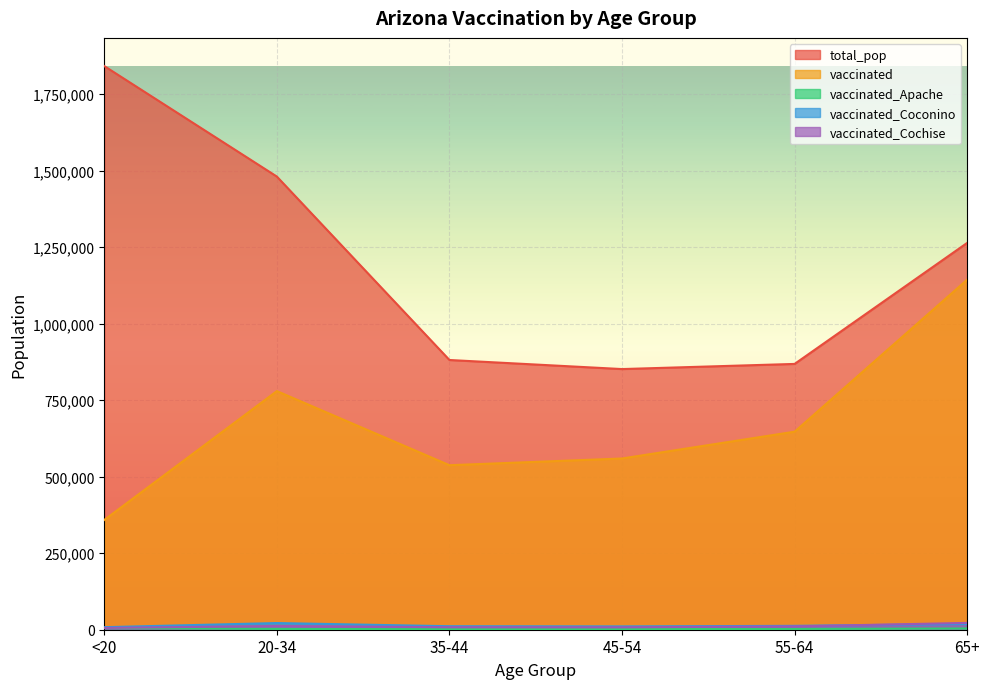

Which series has the largest range (max minus min)?

total_pop